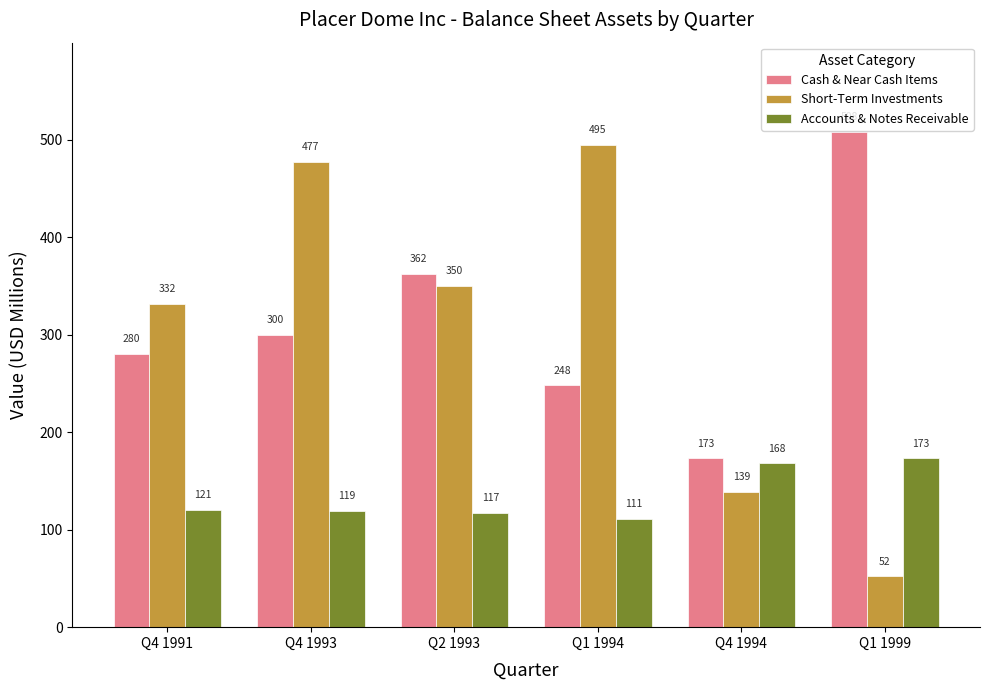

What is the average value of the Cash & Near Cash Items series?

311.8